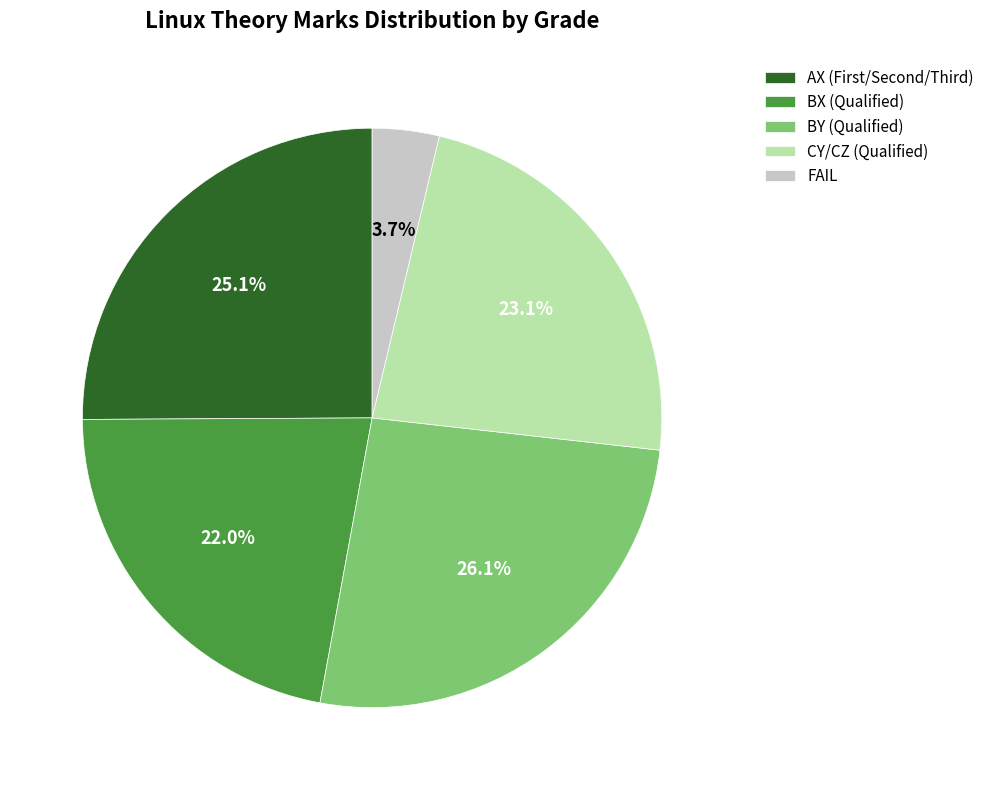

Which slice is the smallest?

FAIL